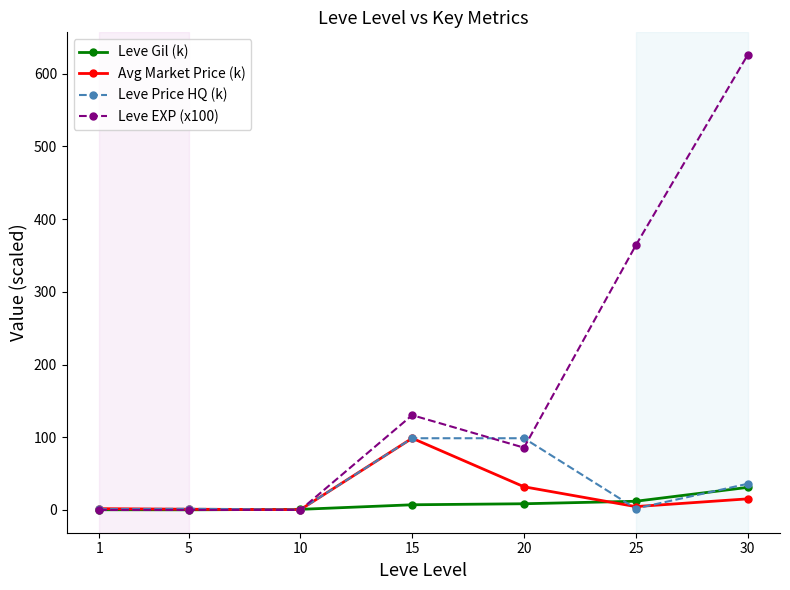

What is the approximate value of Leve Gil (k) at 5?

0.2